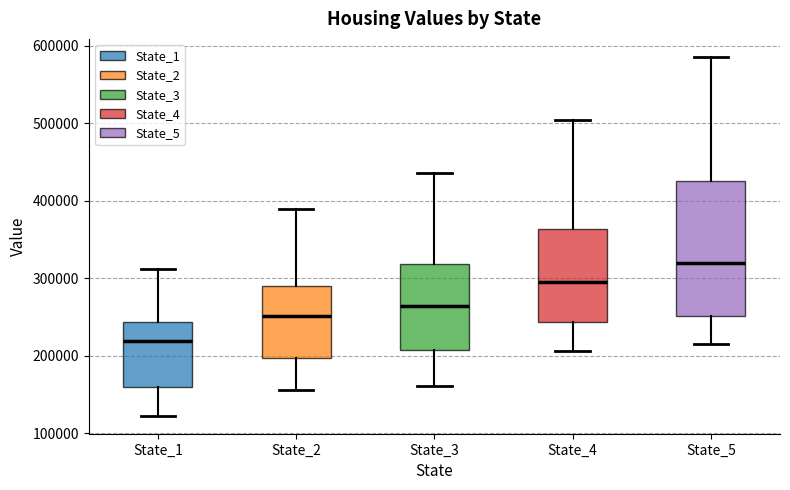

Where is the upper edge of the box for State_1 on the y-axis? The values are not printed on the chart, so give them approximately, as read against the axis.

240000